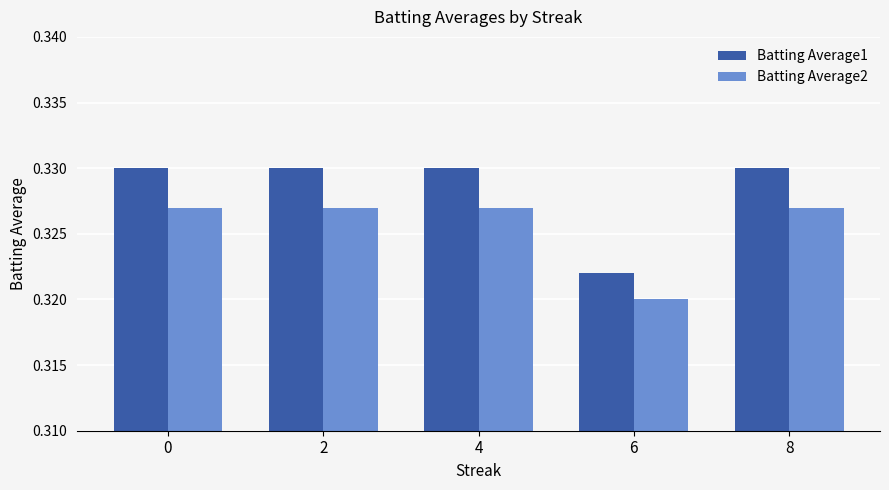

Is the value of Batting Average1 at 8 greater than the value of Batting Average2 at 8?

Yes